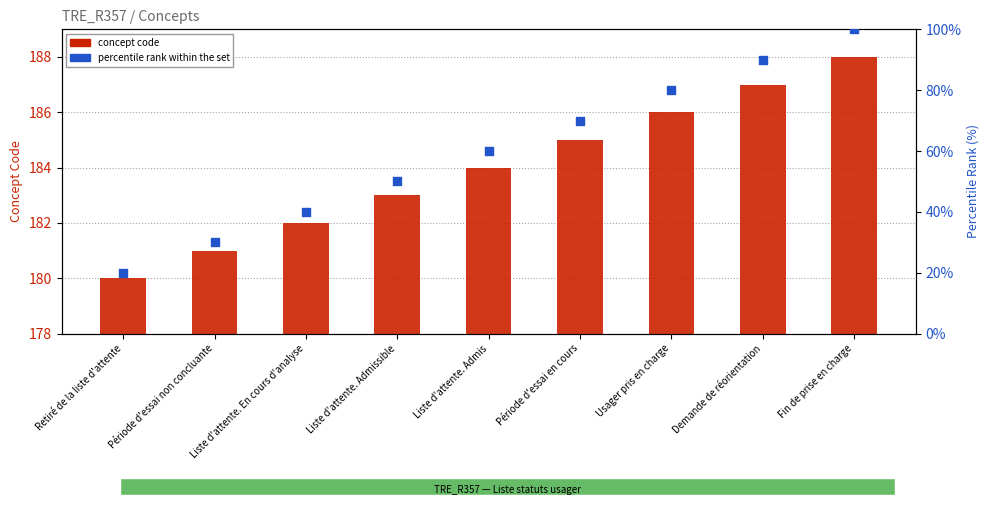

Which series has the largest Y range (max minus min)?

percentile rank within the set